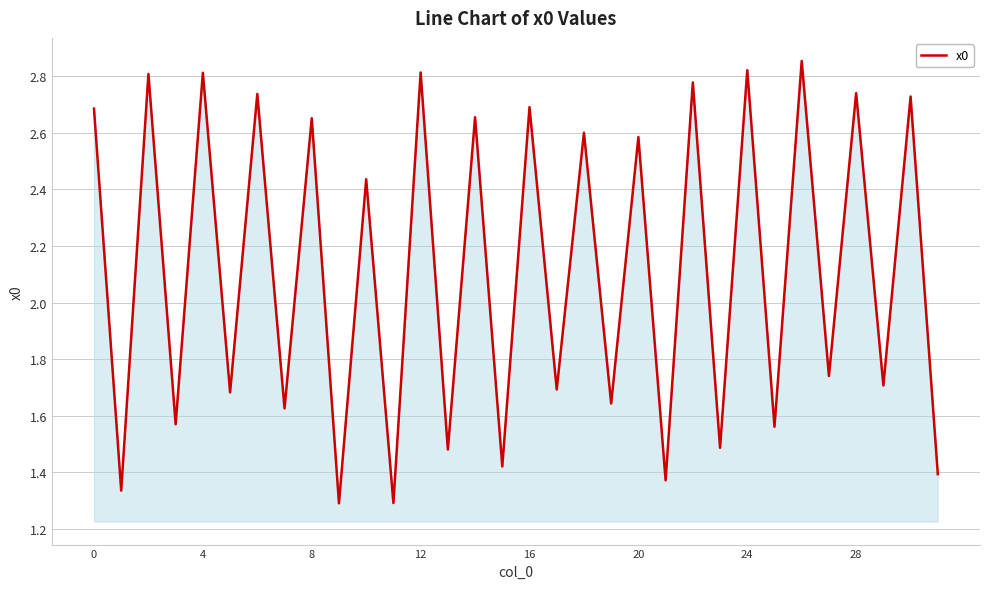

What is the average value?

2.1